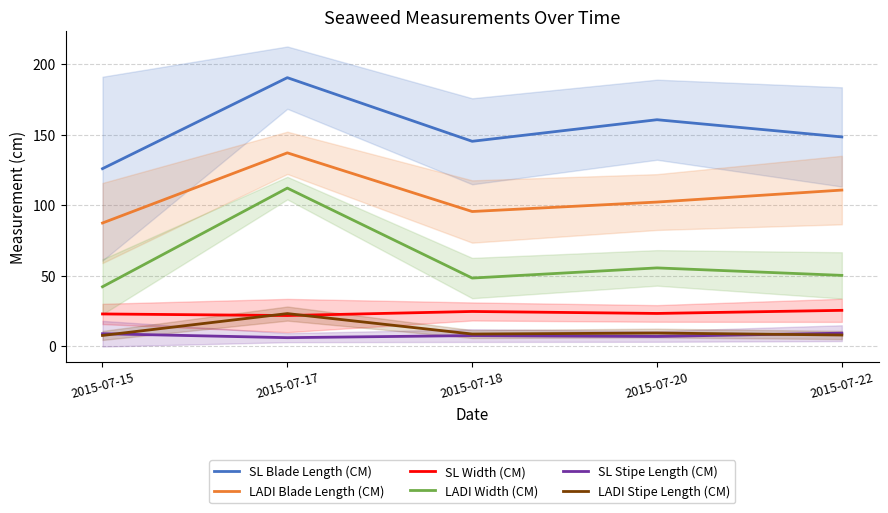

Which series changed the most between 2015-07-18 and 2015-07-20?

SL Blade Length (CM)